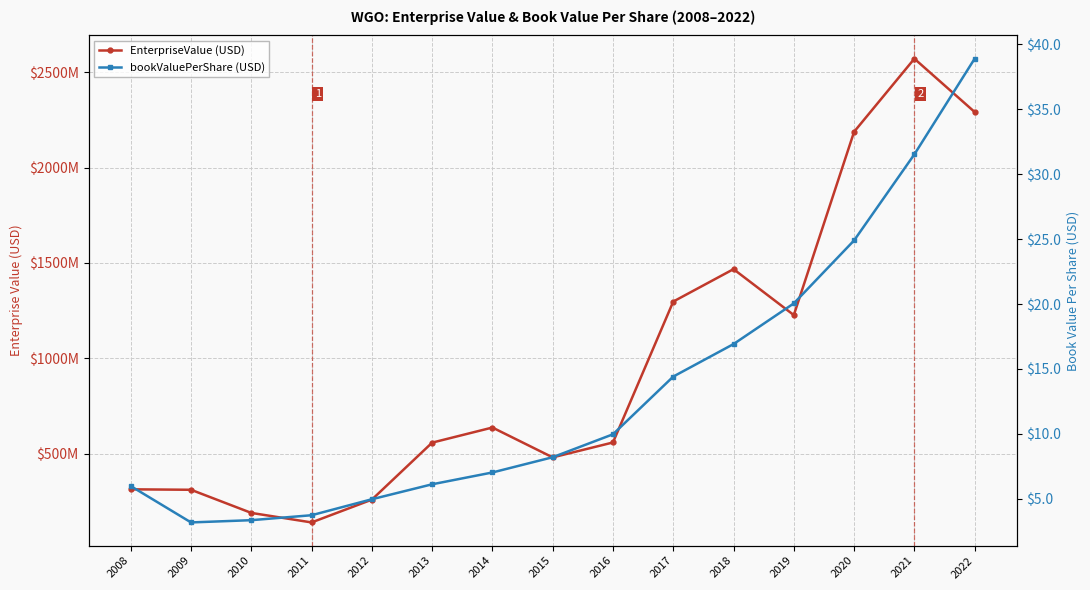

At which category does EnterpriseValue reach its first local valley?

2011